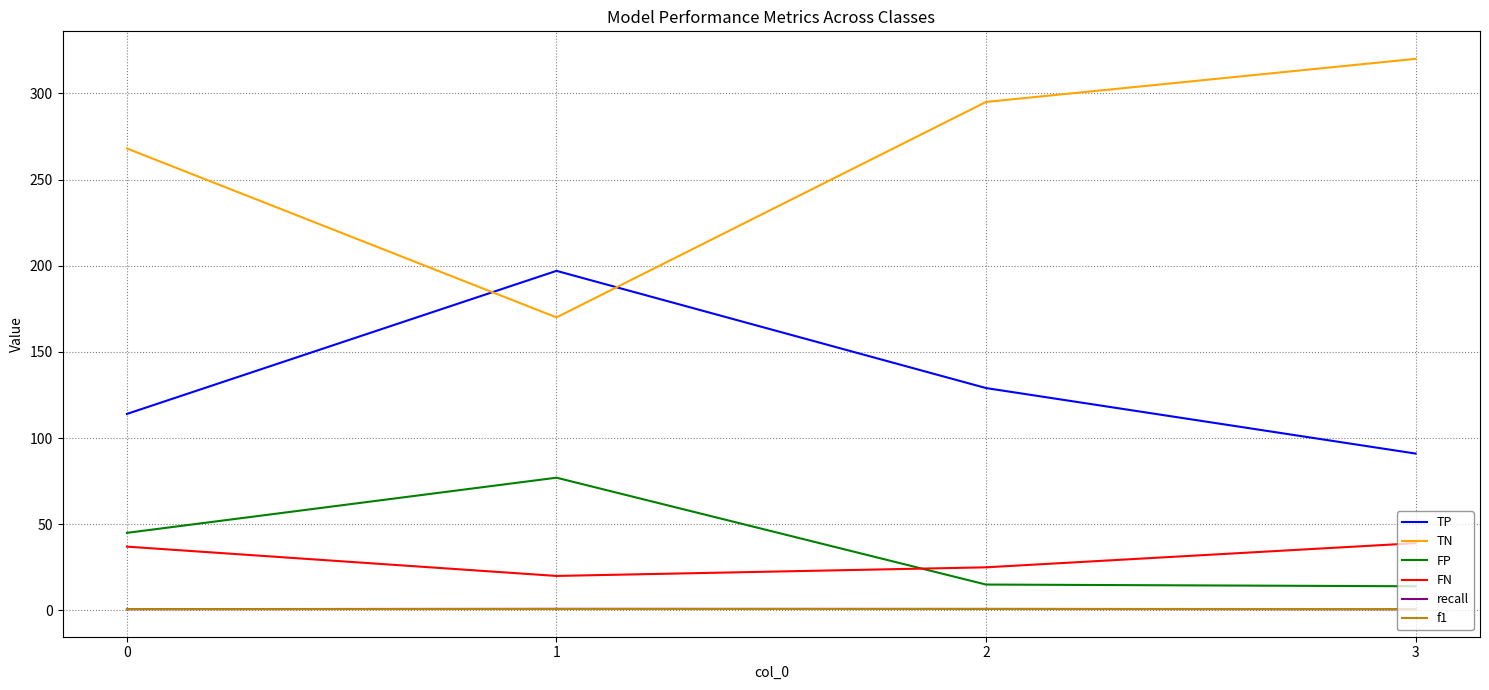

List the labels in order of TP value, largest first.

1, 2, 0, 3